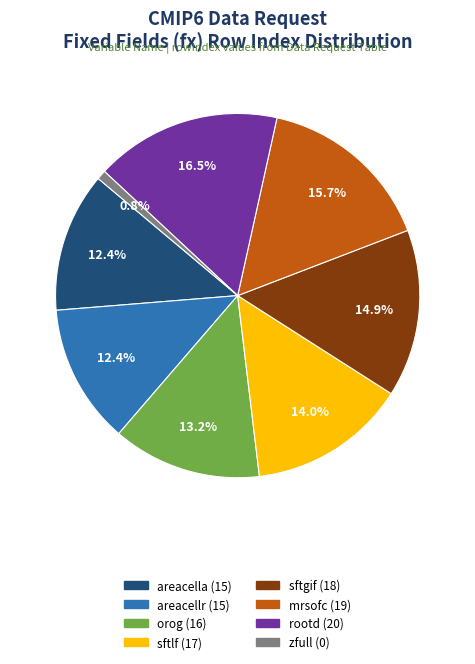

Does areacella (15) represent more than half of the total?

No